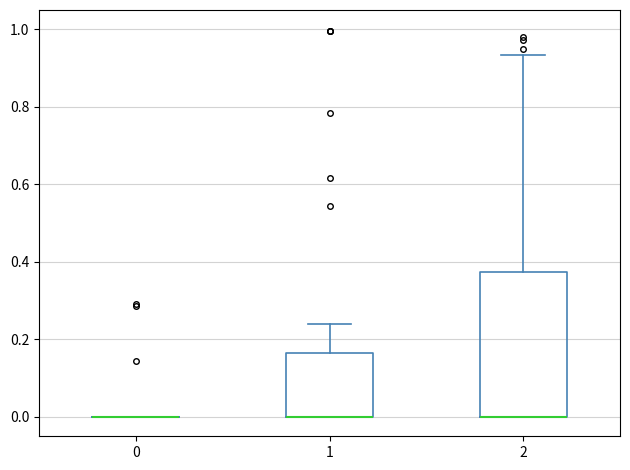

Reading left to right, read every box against the y-axis: the position of its median line, the range the box covers, and the ends of its whiskers. The values are not printed on the chart, so give them approximately, as read against the axis.

0: box collapsed to a line at 0.00, whiskers 0.00 to 0.00
1: median 0.00 (drawn on the box's lower edge), box 0.00 to 0.16, whiskers 0.00 to 0.24
2: median 0.00 (drawn on the box's lower edge), box 0.00 to 0.38, whiskers 0.00 to 0.94